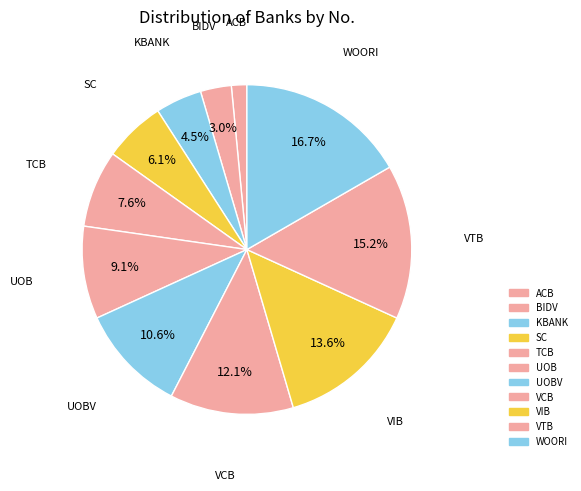

How many segments does this pie chart have?

11